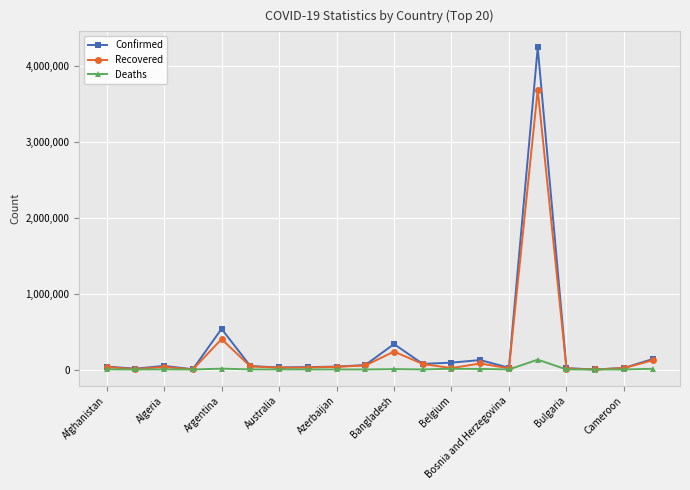

What is the greatest value displayed?

4238446